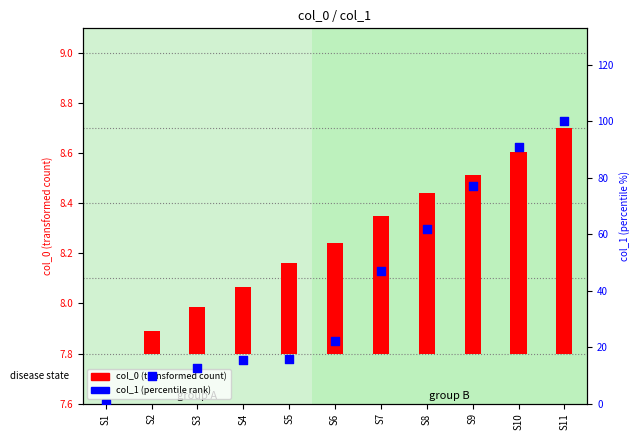

Which series contains the highest Y value?

col_1 (percentile rank)